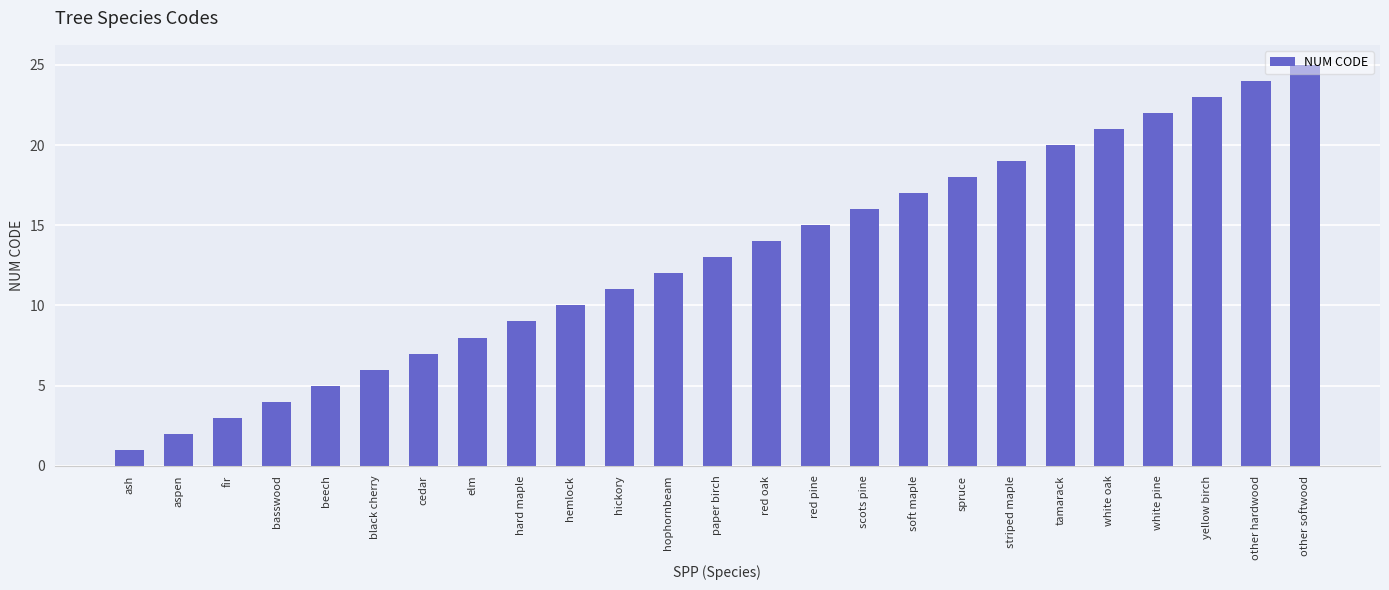

Which has a higher value, basswood or white oak?

white oak